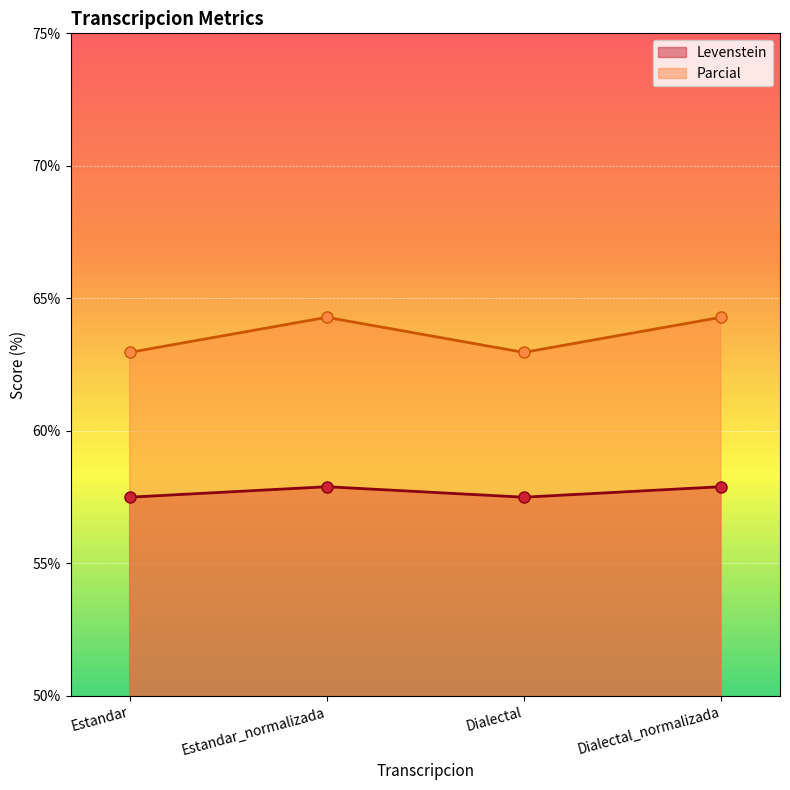

Which category has the highest value in the Parcial series?

Estandar_normalizada